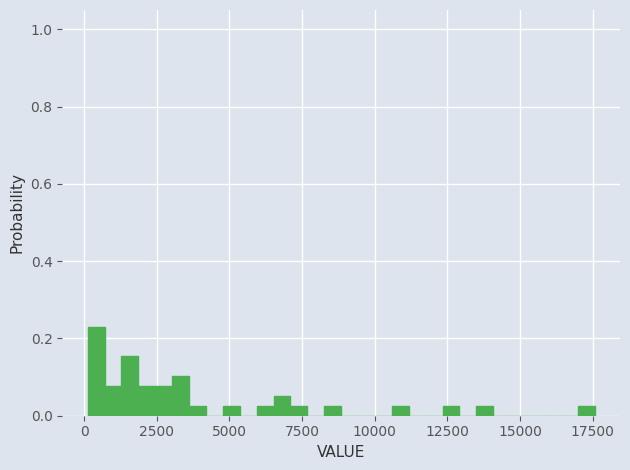

Read against the x-axis, roughly where is the centre of the tallest bar?

500